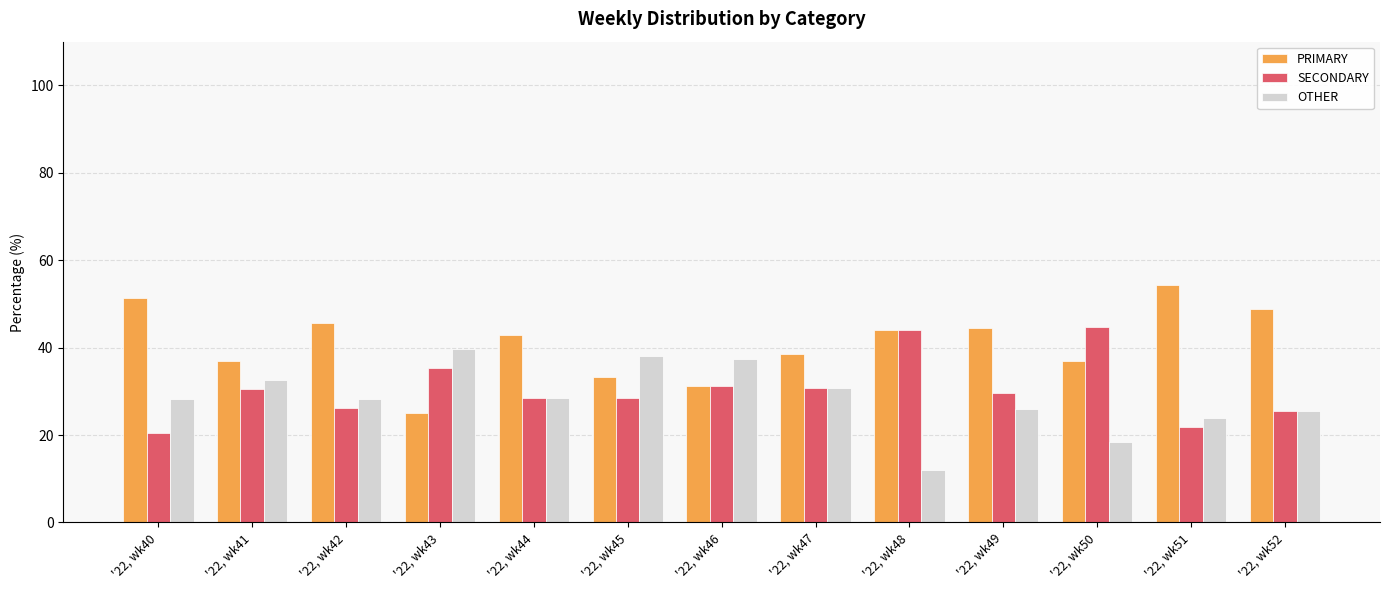

What is the greatest value displayed?

54.3